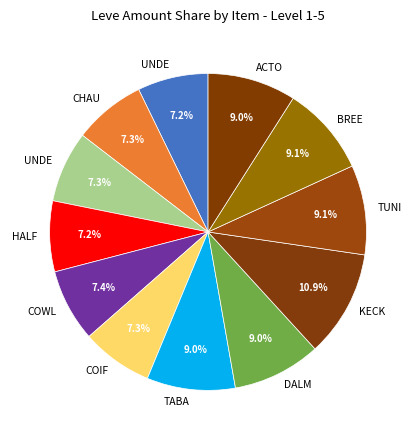

Count the number of slices in the pie.

12